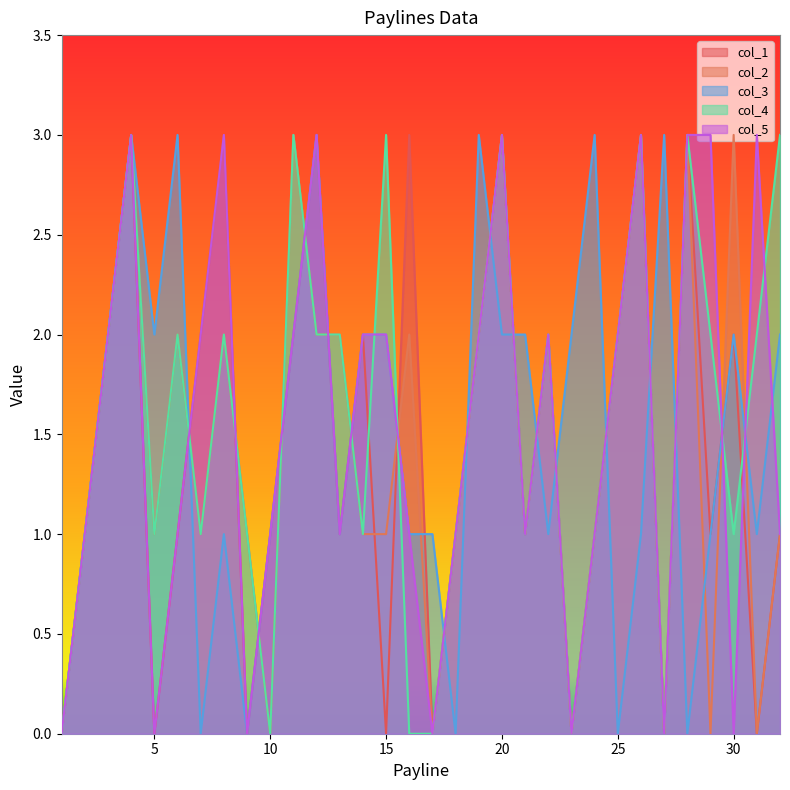

Which has a higher value, 30 or 18?

30